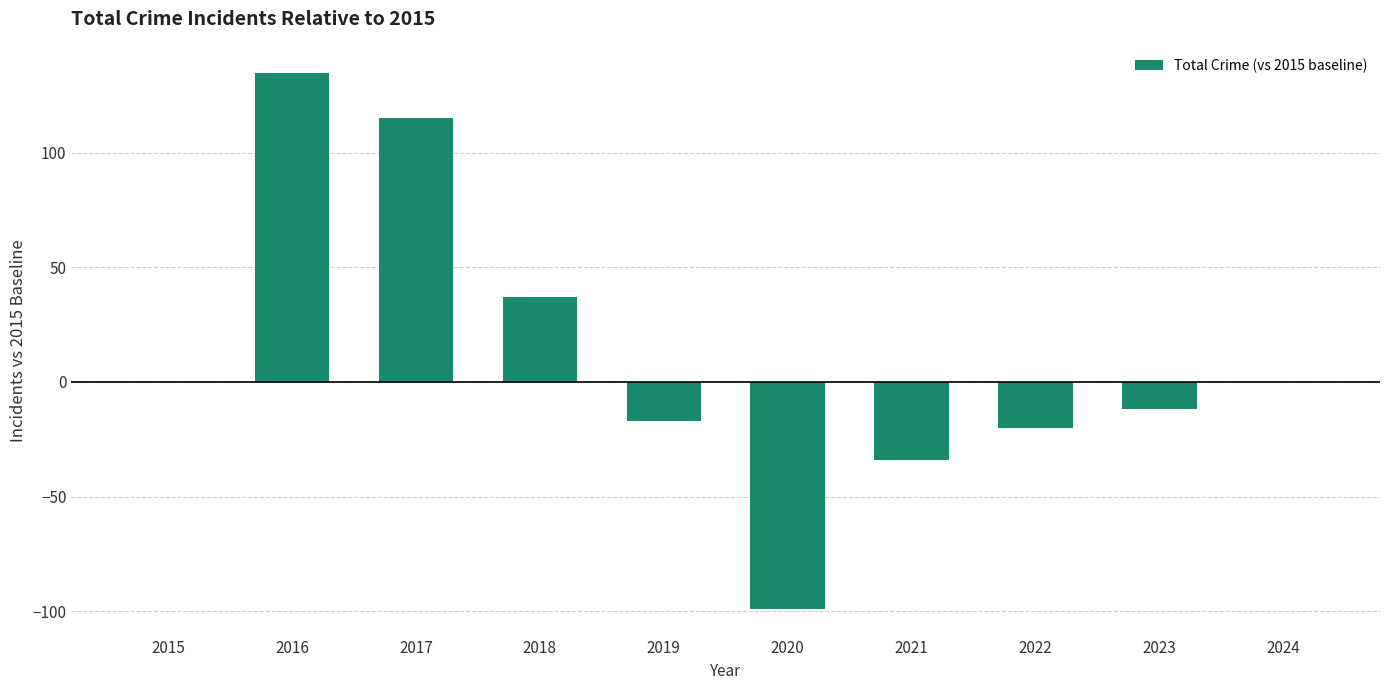

Read the value at 2020.

-99